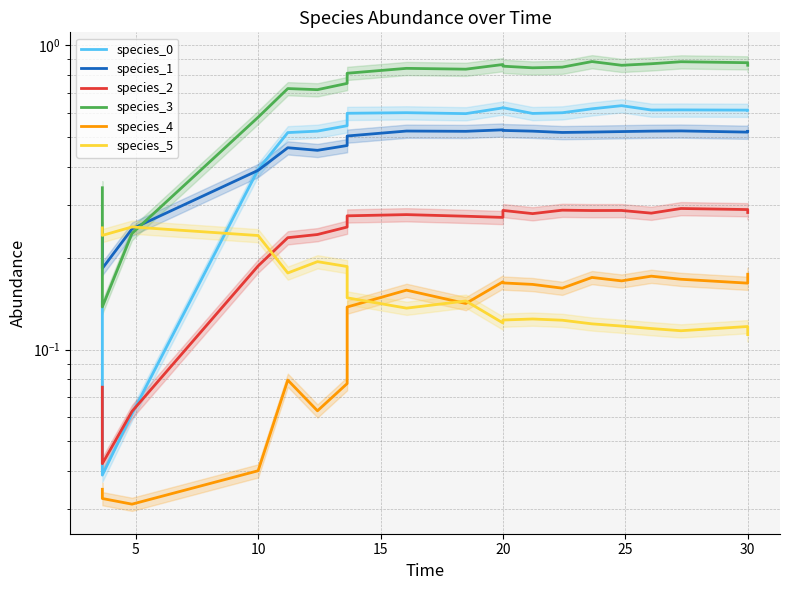

True or false: species_0 has a value of 0.6 at 15.

True